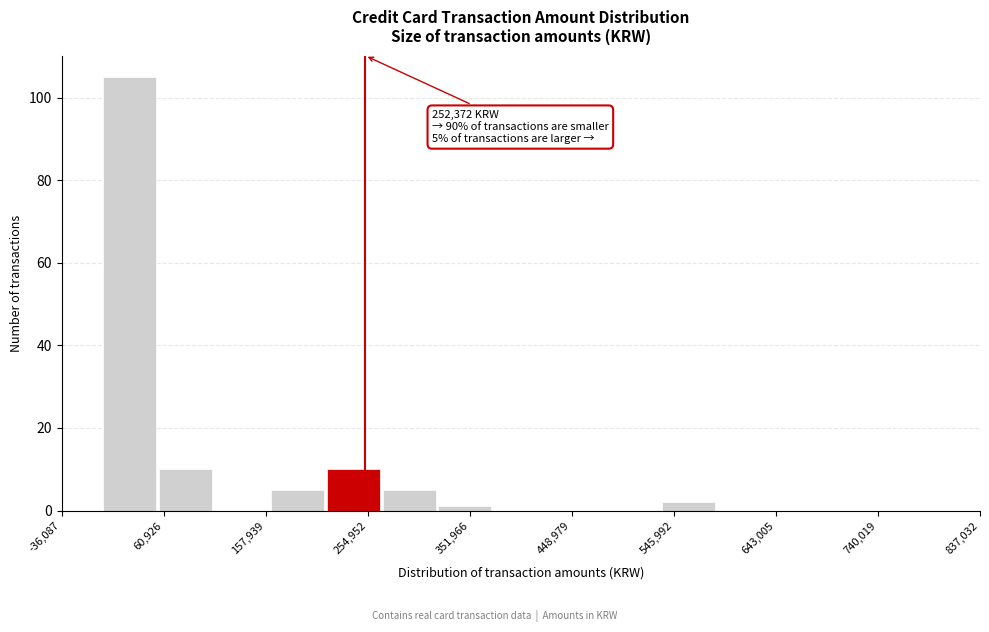

Over which range of the x-axis is the bar tallest?

0 to 60000